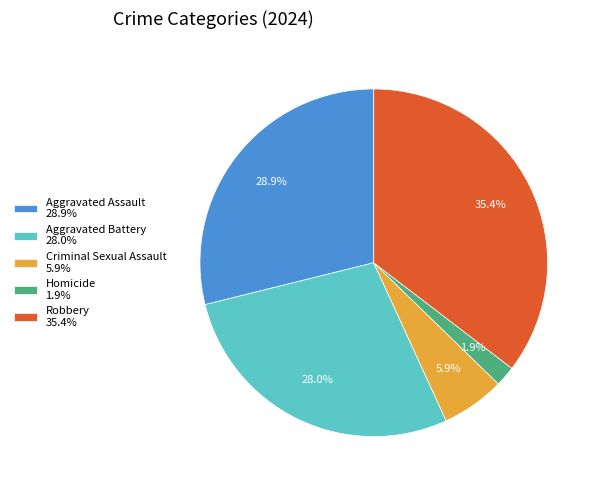

What percentage do Criminal Sexual Assault and Homicide together represent?

7.8%